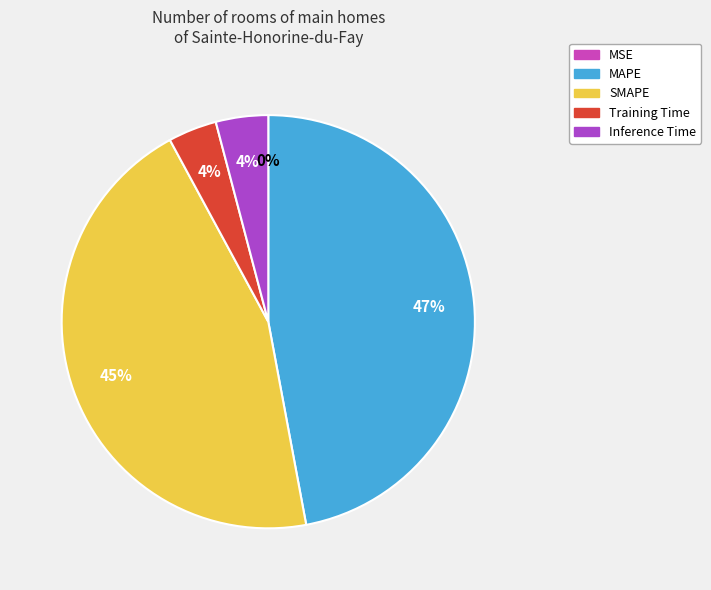

To the nearest percent, what is the combined percentage of SMAPE and MAPE?

92%